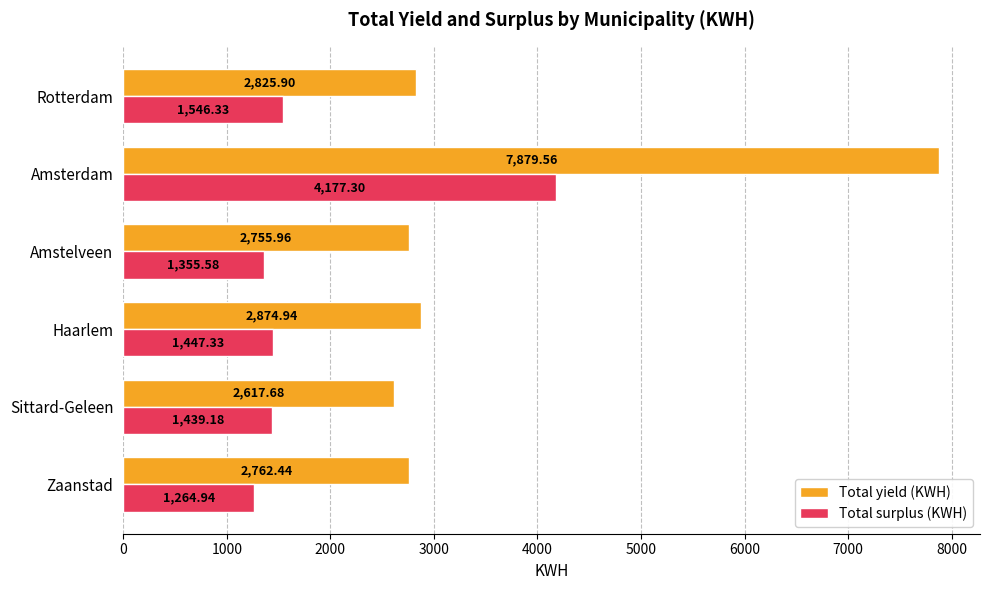

What is the sum of all Total yield (KWH) values?

21716.5